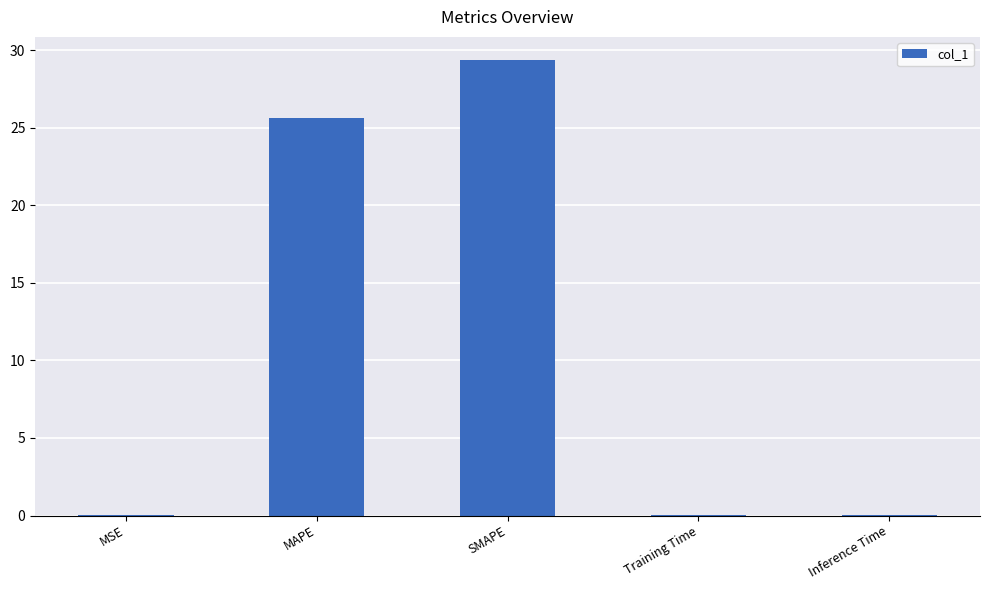

What is the sum of all values?

55.0